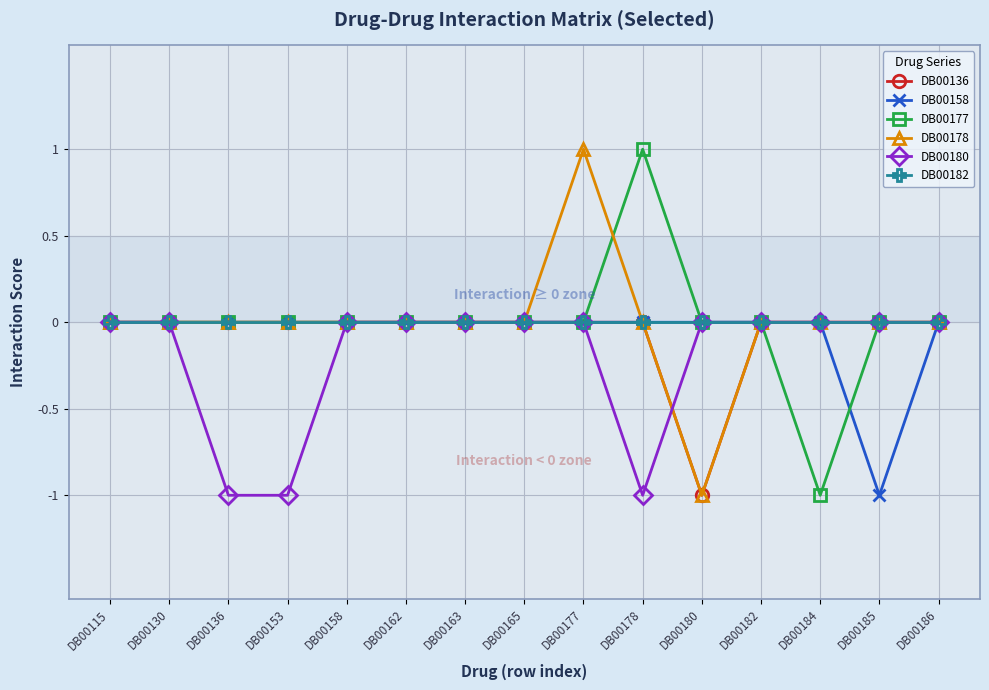

Is the value of DB00177 at DB00158 greater than the value of DB00178 at DB00177?

No